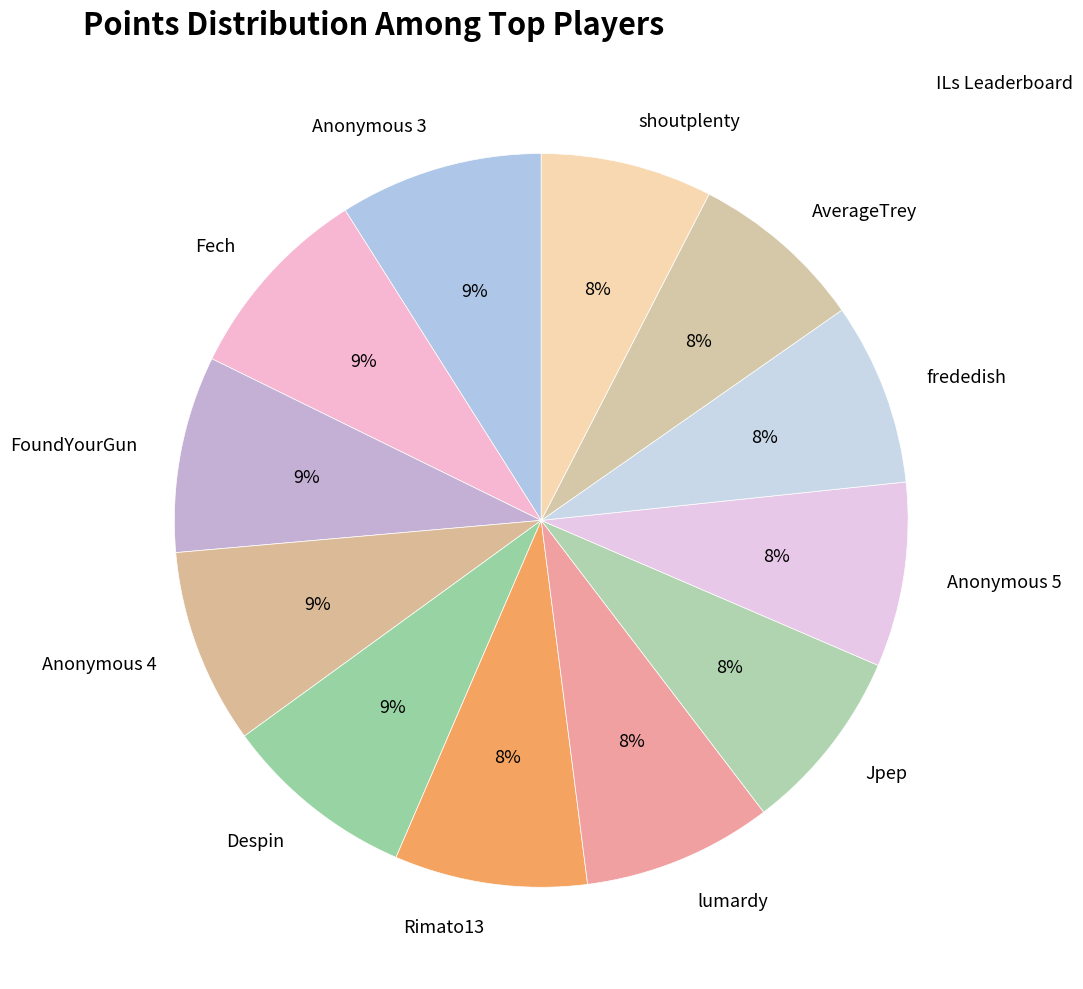

Combined, do Anonymous 5 and Jpep account for over 50%?

No